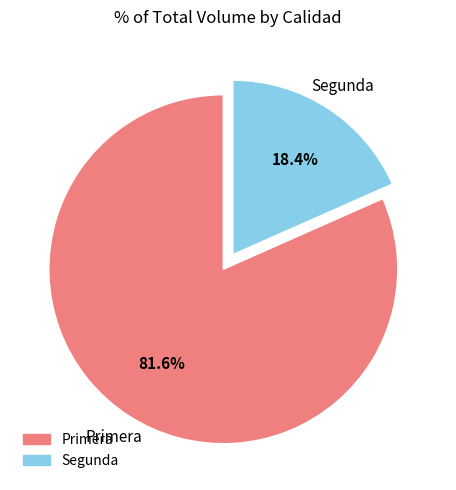

Which category has the smallest portion of the pie?

Segunda